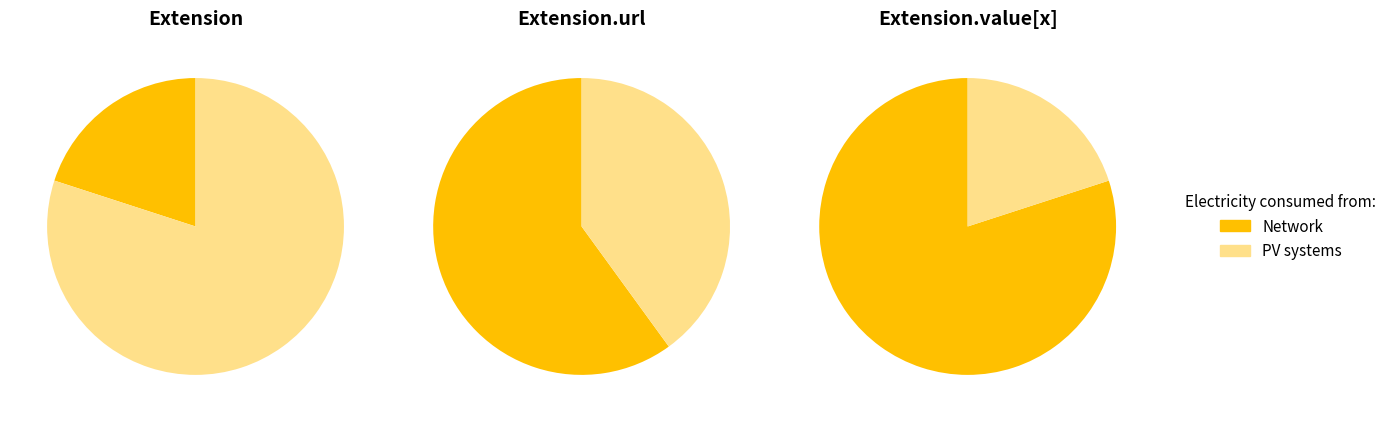

To the nearest percent, what percentage of the pie is Extension.url?

100%